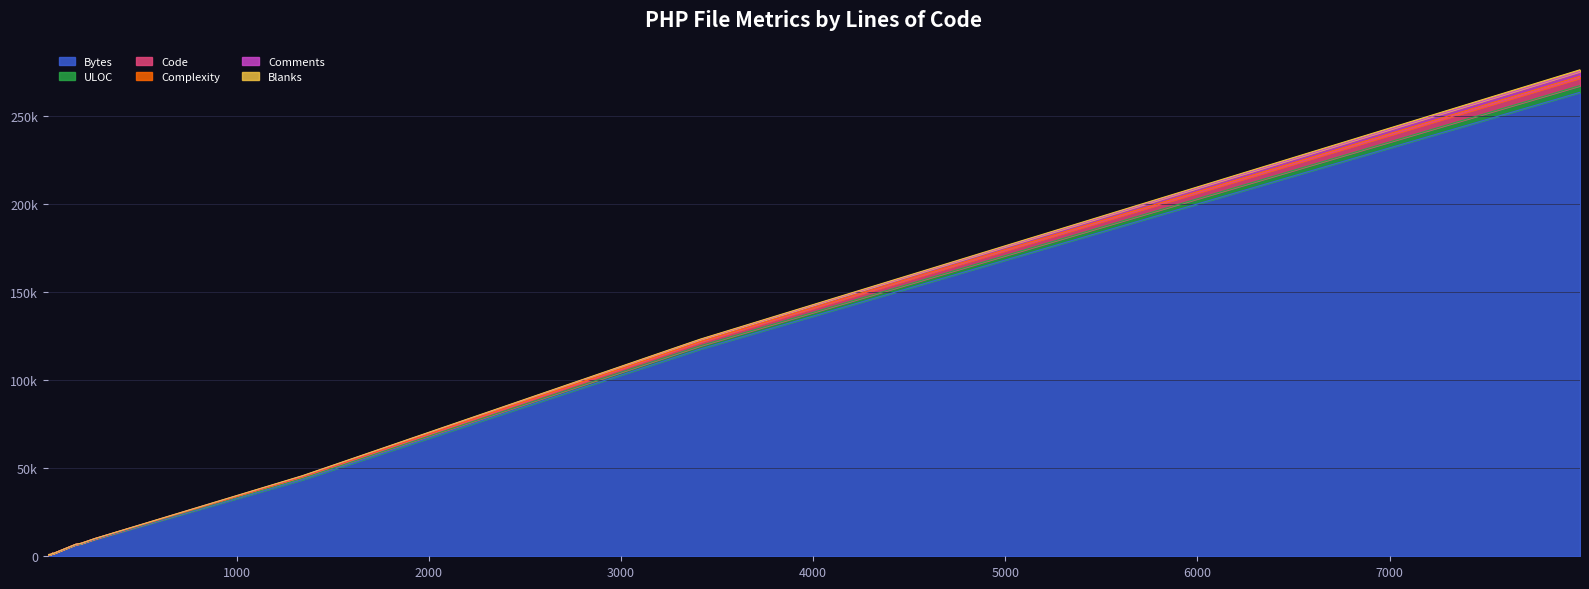

Does the chart have visible grid lines?

Yes